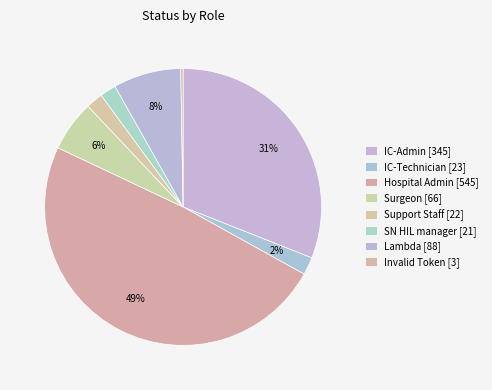

Do Support Staff and IC-Technician together represent more than half of the pie?

No